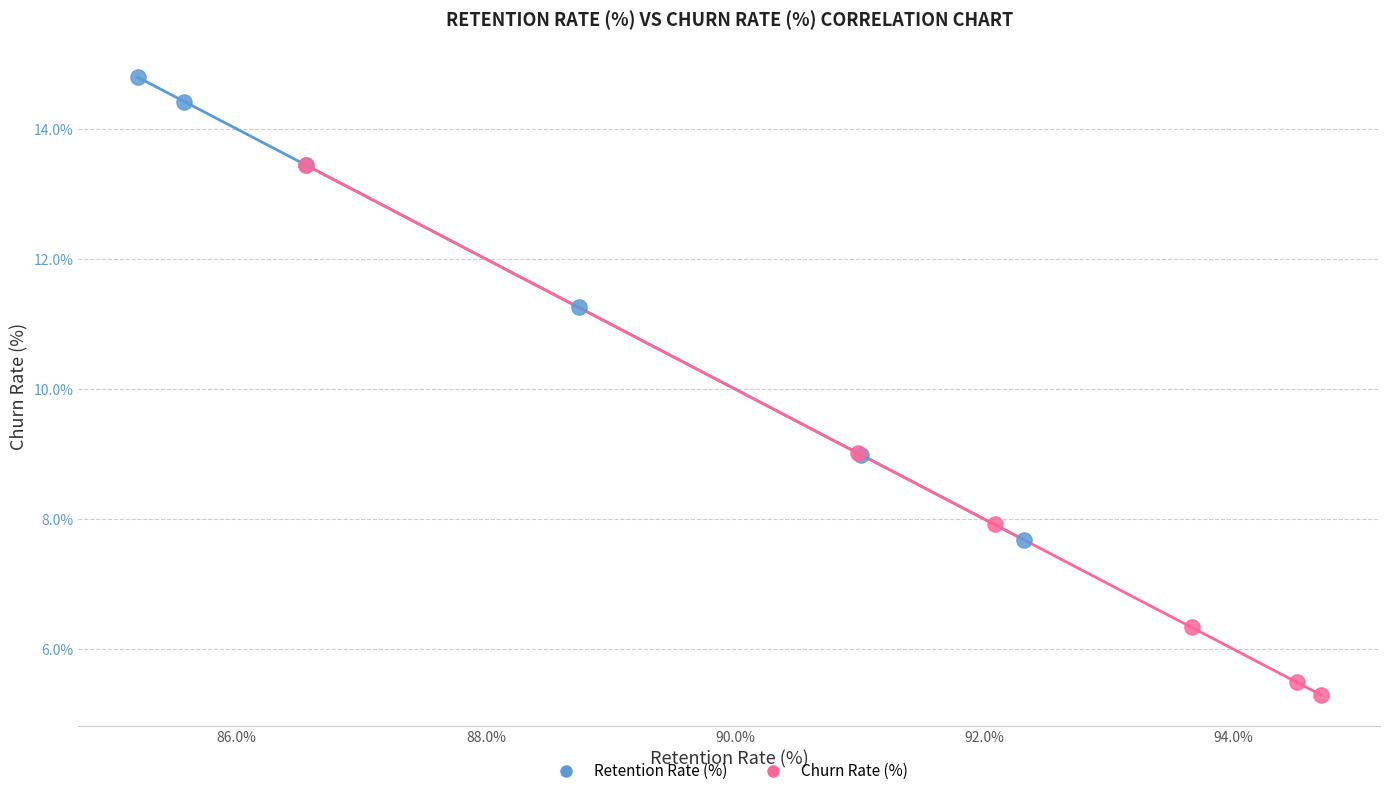

Which series contains the highest Y value?

Retention Rate (%)